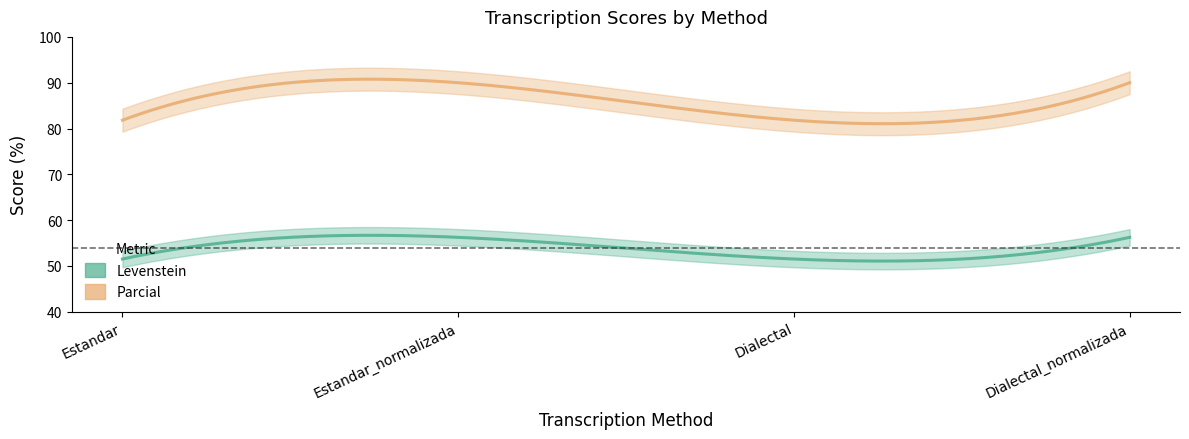

At which category is the sum across all series the highest?

Estandar_normalizada